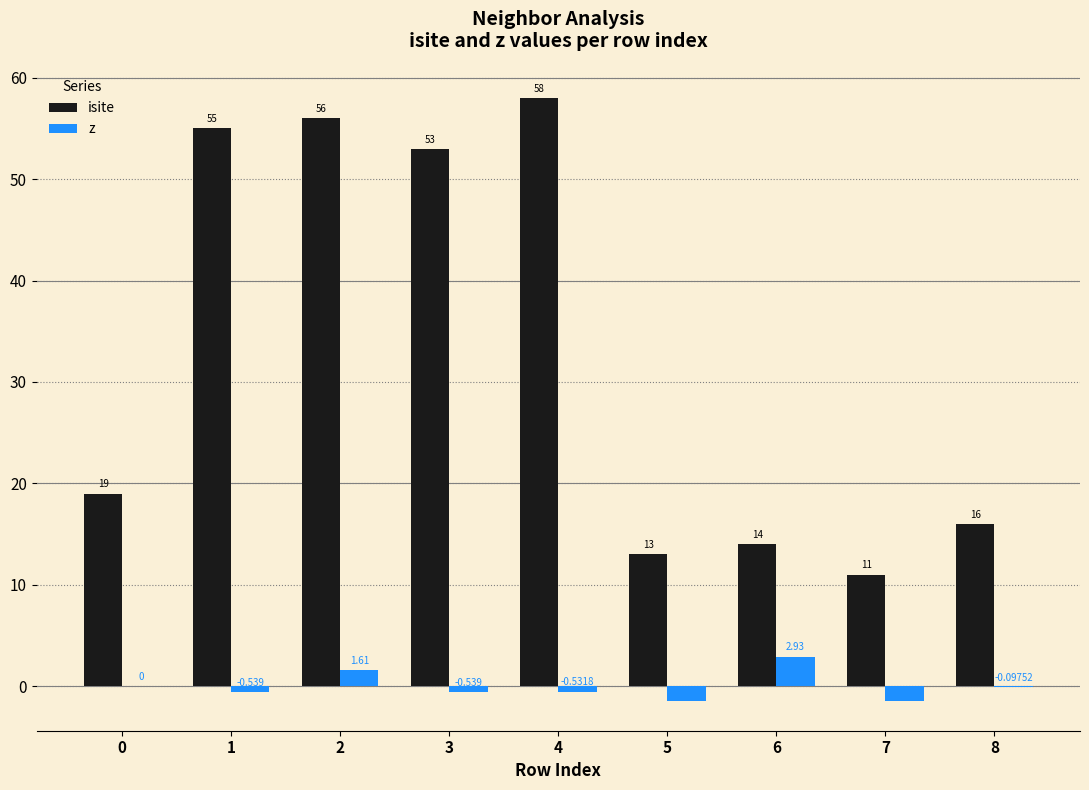

How many distinct data groups are displayed?

2